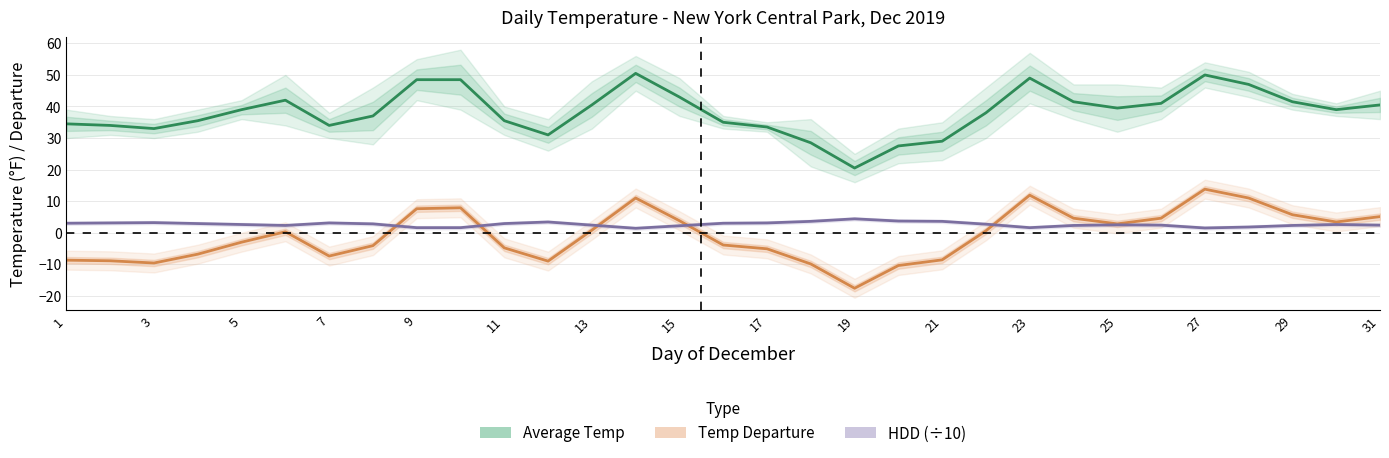

Rank the series by their maximum value, from highest to lowest.

Average Temp, Temp Departure, HDD (÷10)